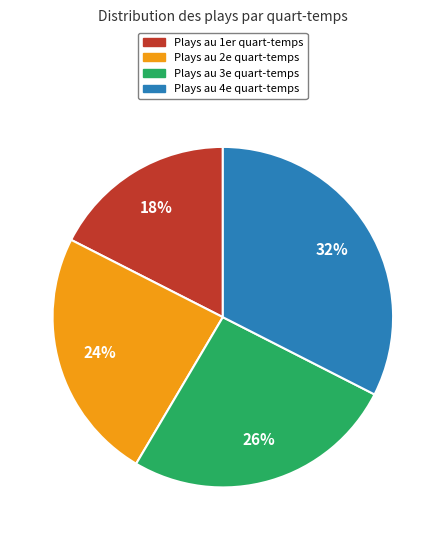

Is there a majority slice in this chart?

No